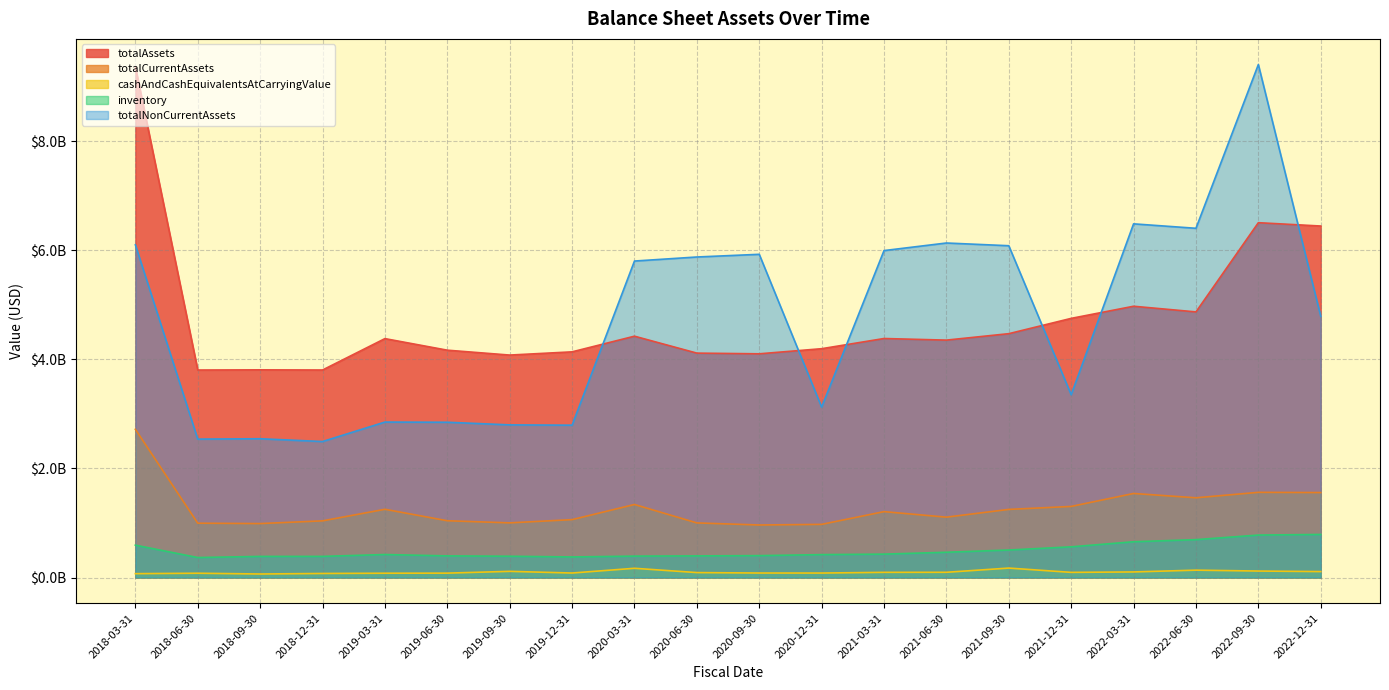

True or false: cashAndCashEquivalentsAtCarryingValue and totalNonCurrentAssets cross at least once.

False